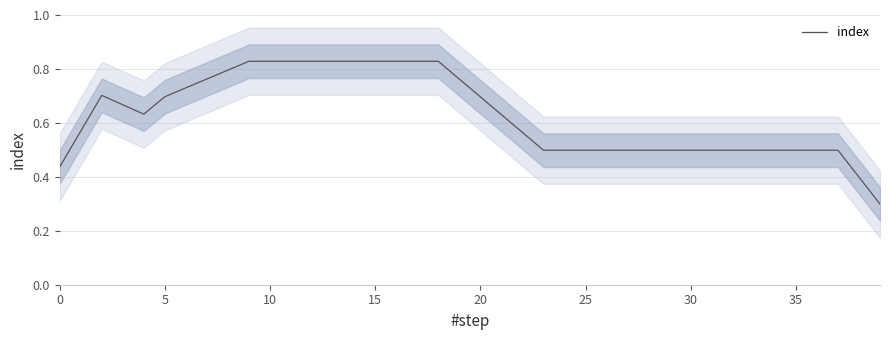

At which category does the chart reach its peak across all series?

9